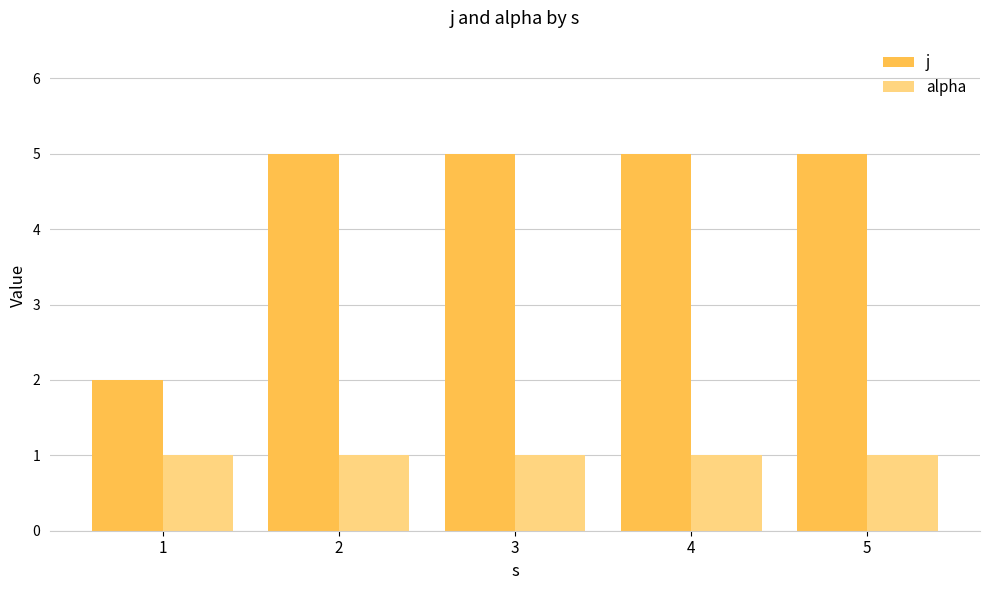

Which series has the largest total across all categories?

j